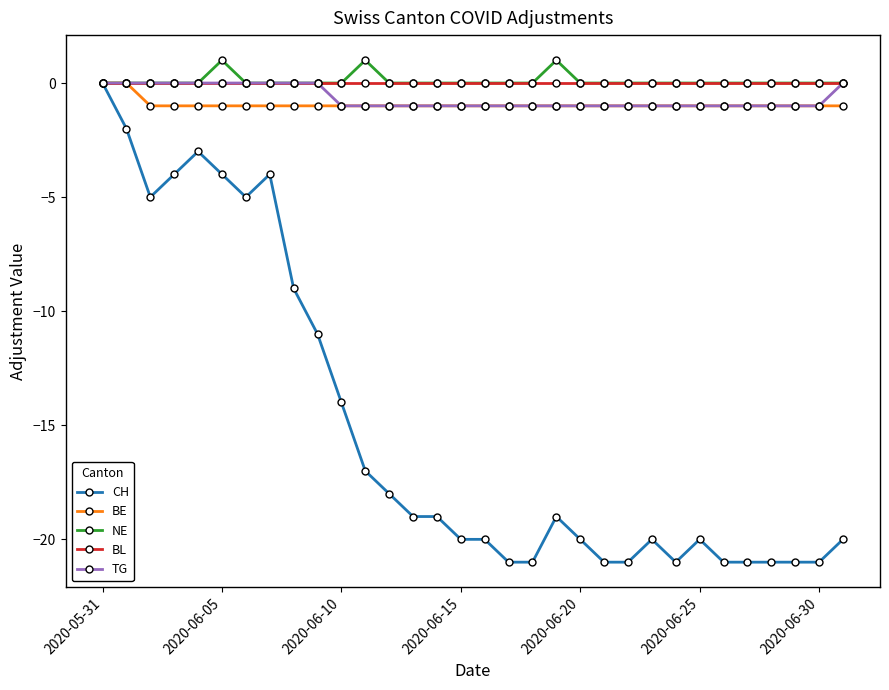

What is the value of the CH point at the 19th from the left?

-21